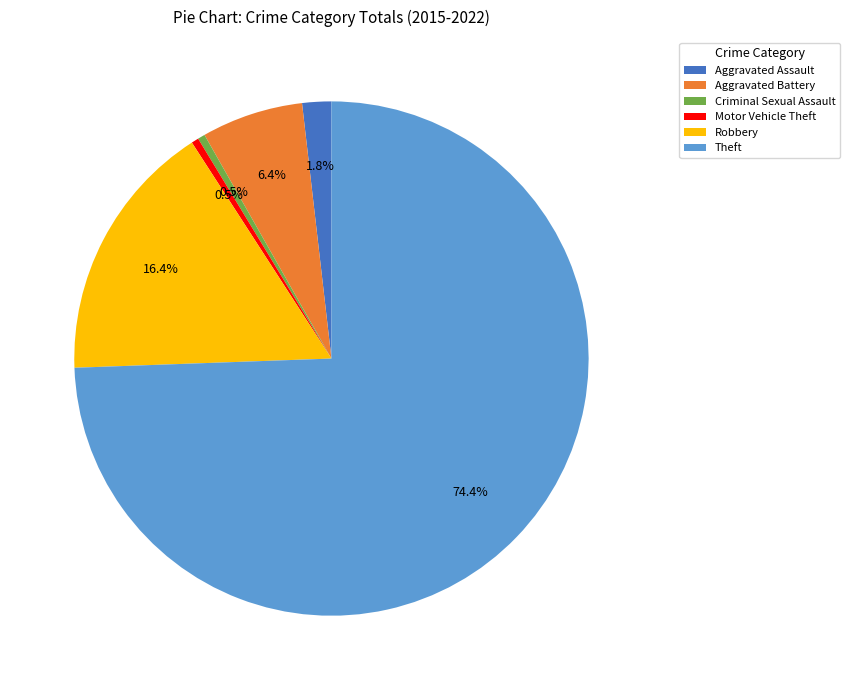

Count the number of slices in the pie.

6